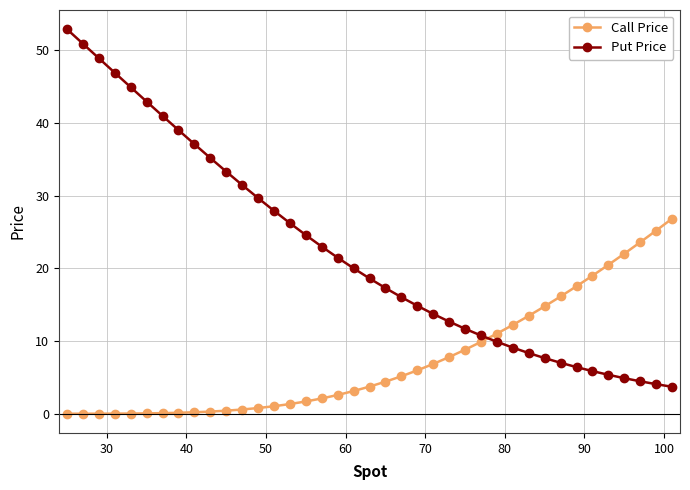

True or false: Call Price and Put Price intersect in this chart.

True